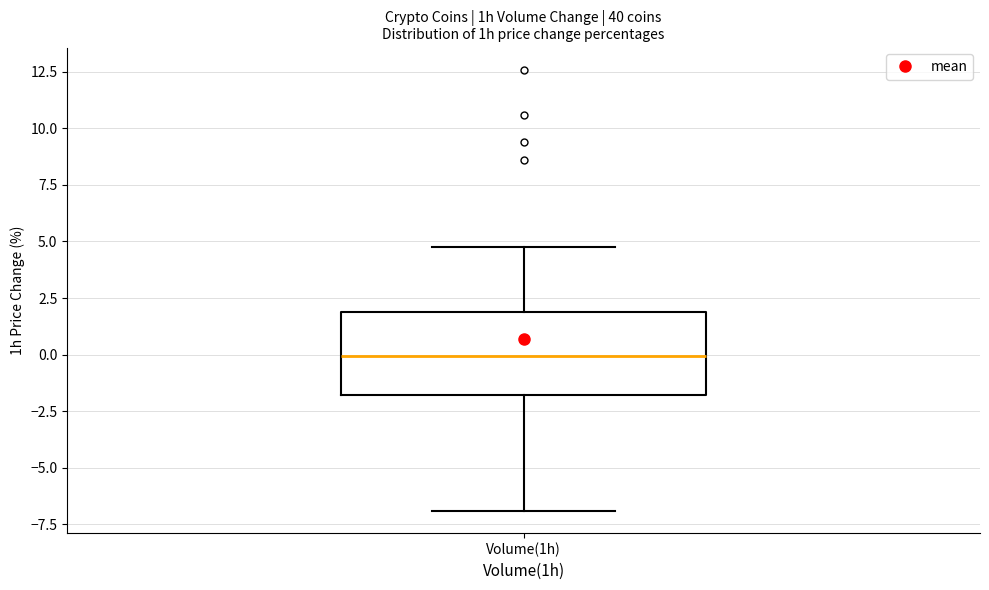

Read this box plot against the y-axis: the position of the median line, the range covered by the box, and the ends of both whiskers. The values are not printed on the chart, so give them approximately, as read against the axis.

median 0, box -2 to 2, whiskers -7 to 5